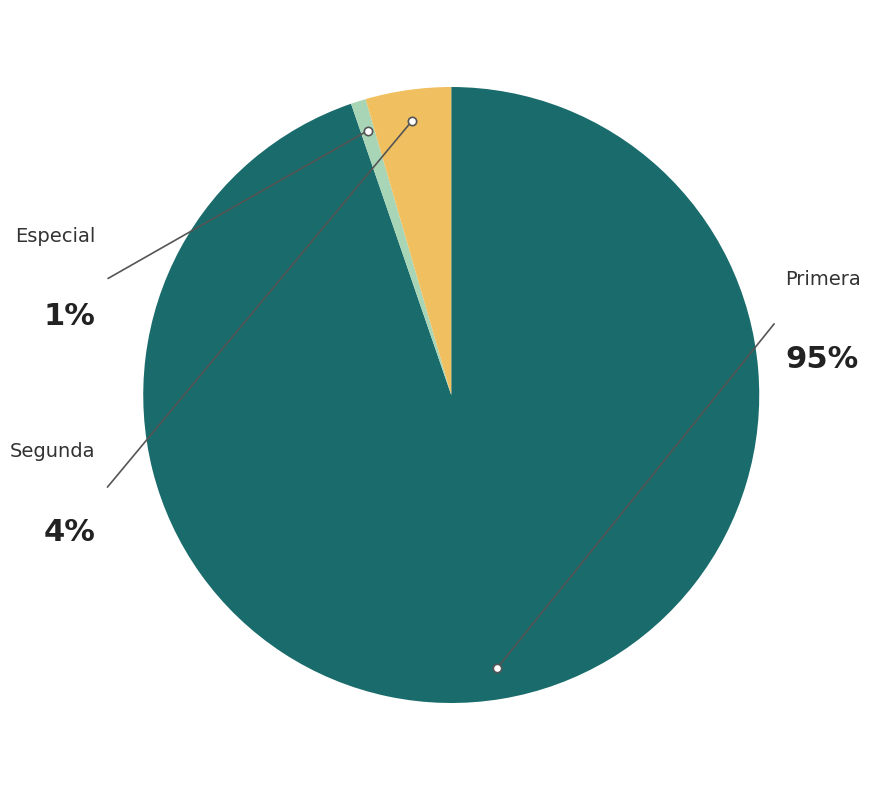

Which category has the smallest portion of the pie?

Especial